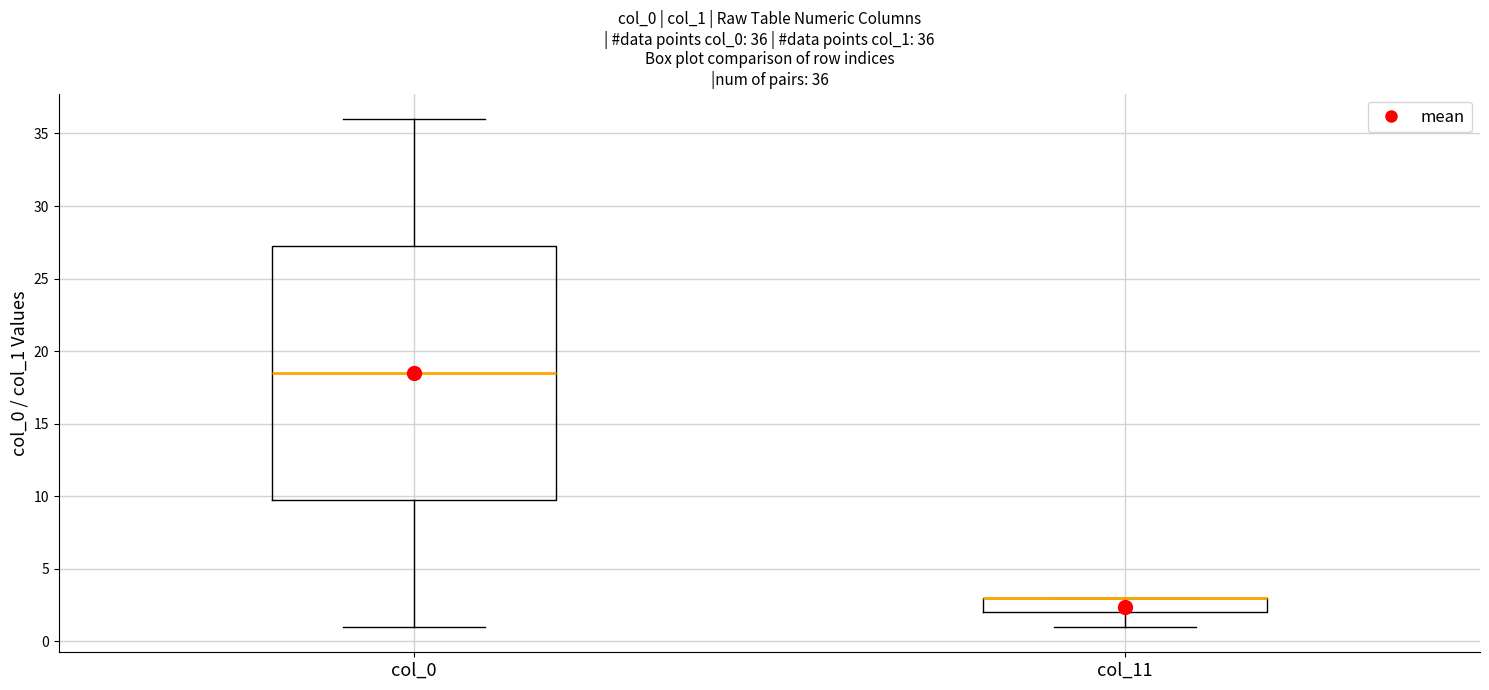

Comparing the boxes themselves (not the whiskers), which one is the tallest?

col_0